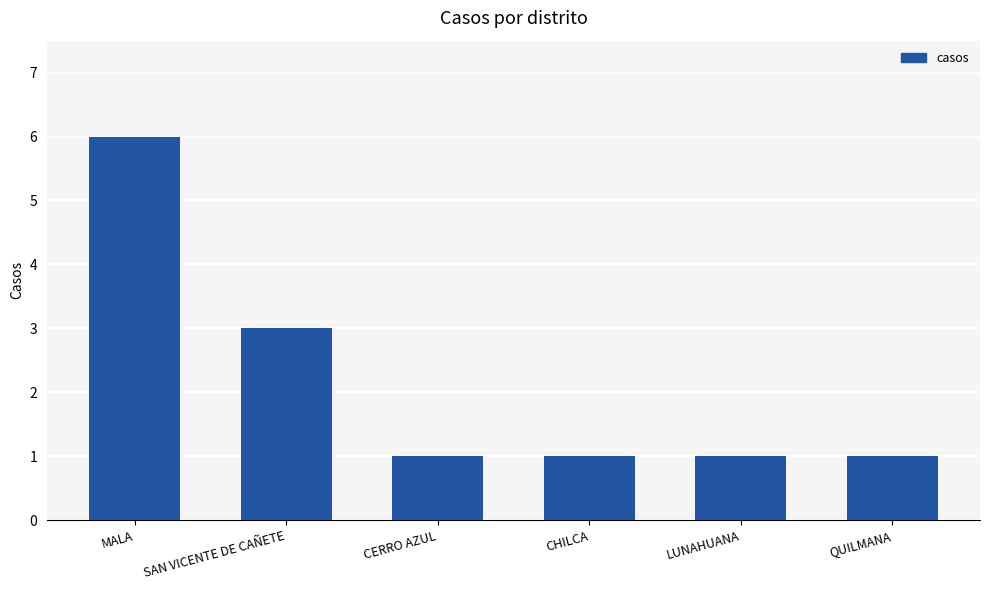

Does the chart contain any negative values?

No